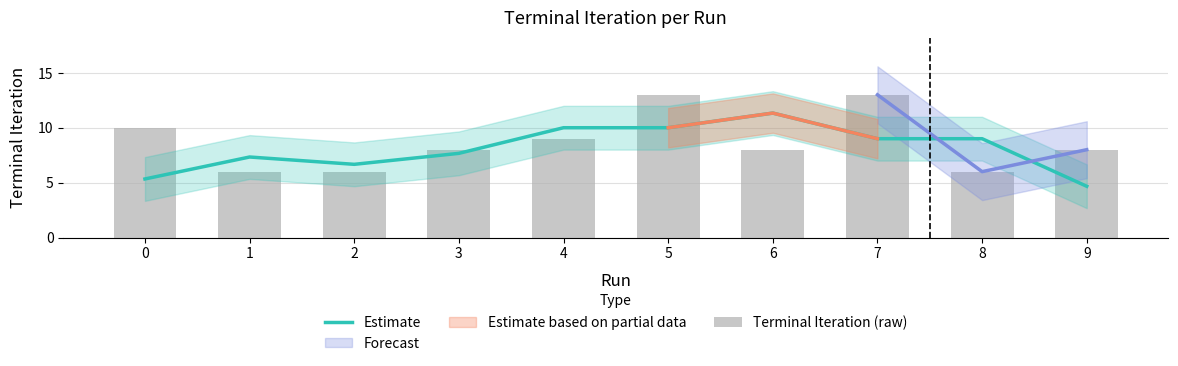

Rank the categories by Terminal Iteration (raw) value from highest to lowest.

5, 7, 0, 4, 3, 6, 9, 1, 2, 8